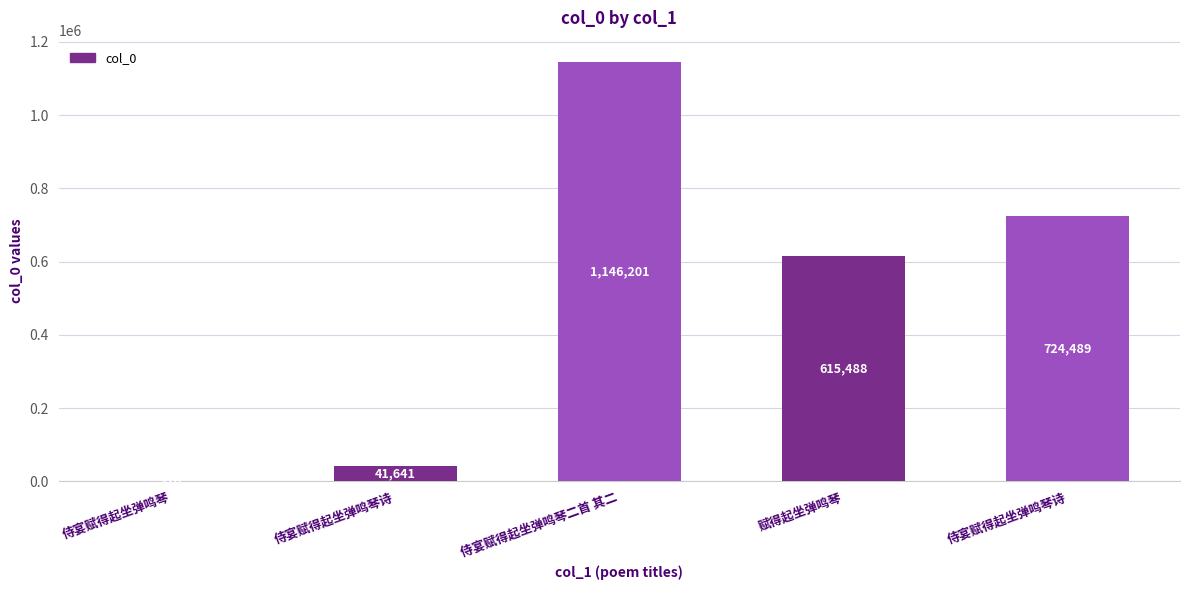

Are the bars horizontal?

No